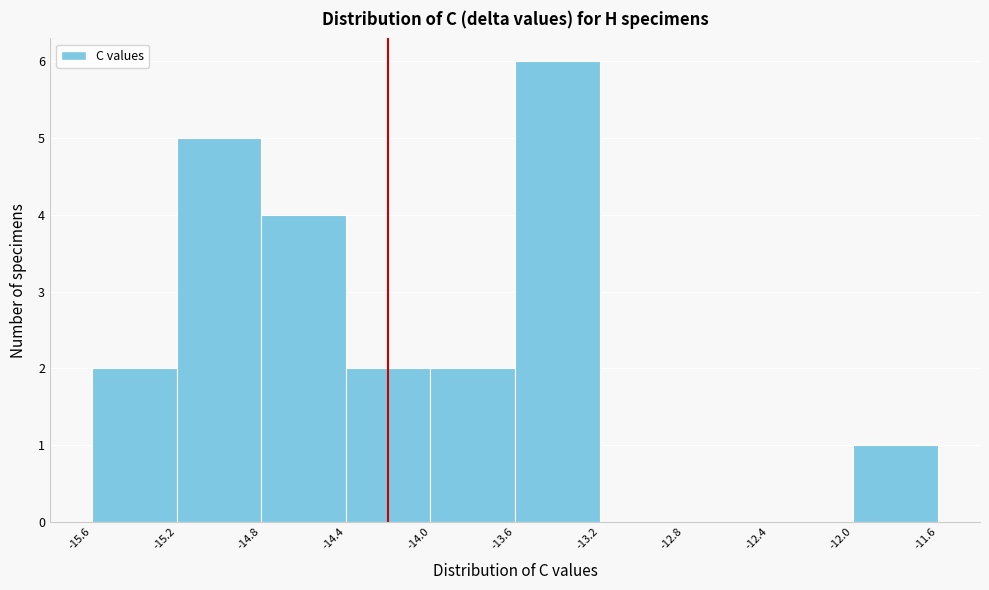

Reading left to right, transcribe this chart: for each bar, give the range it covers on the x-axis and its height. The values are not printed on the chart, so give them approximately, as read against the axis.

-15.6 to -15.2: 2
-15.2 to -14.8: 5
-14.8 to -14.4: 4
-14.4 to -14.0: 2
-14.0 to -13.6: 2
-13.6 to -13.2: 6
-13.2 to -12.8: 0
-12.8 to -12.4: 0
-12.4 to -12.0: 0
-12.0 to -11.6: 1